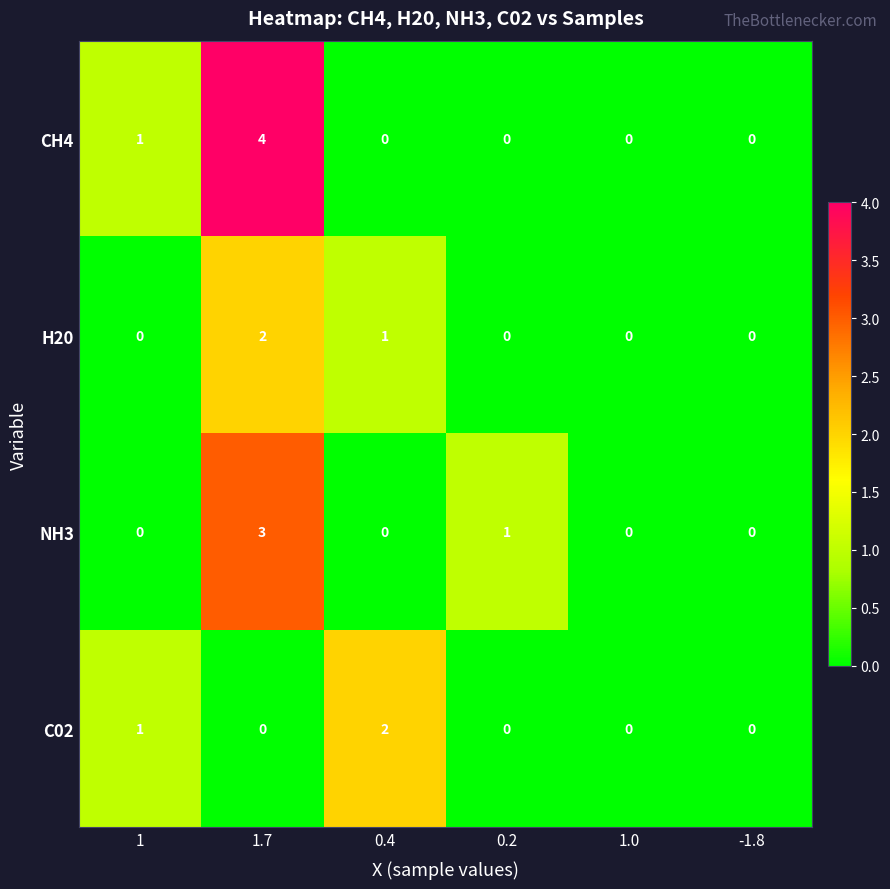

The value of C02 at 0.2 is 0. True or false?

True